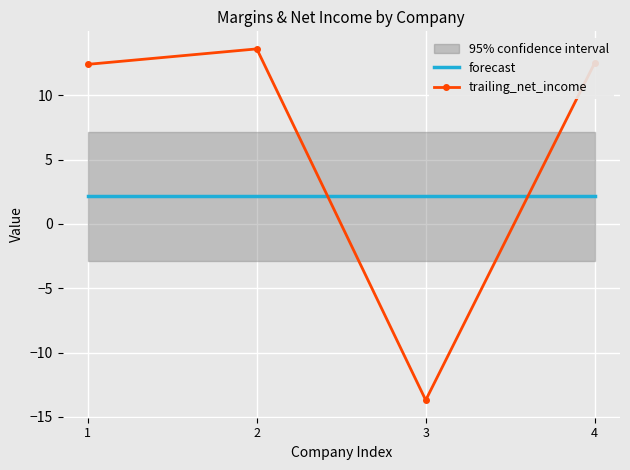

At which label is trailing_net_income closest to 0?

1